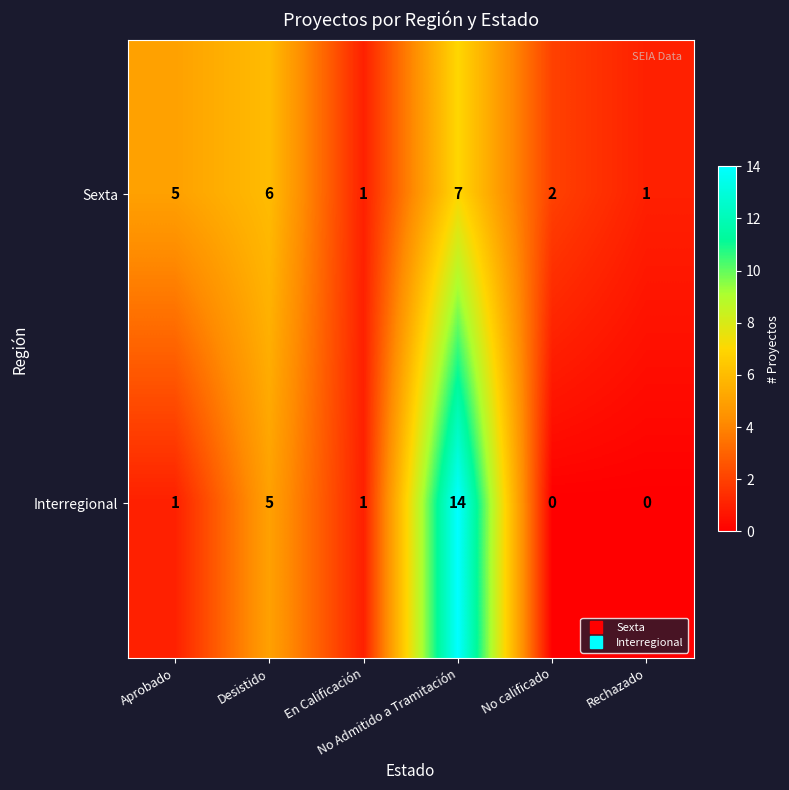

Rank the series by their maximum value, from highest to lowest.

Interregional, Sexta